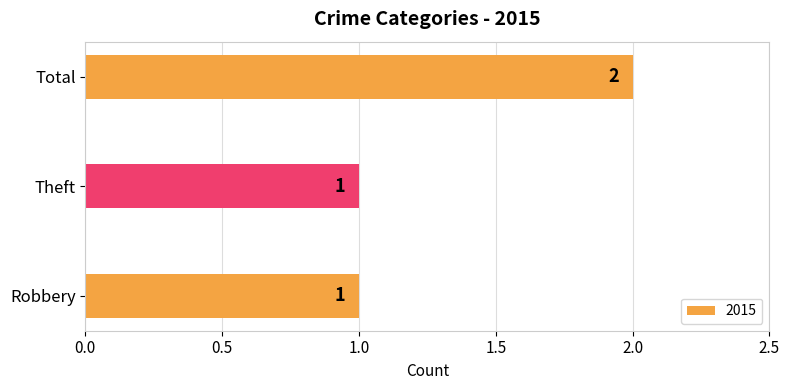

What is the maximum value shown in the chart?

2